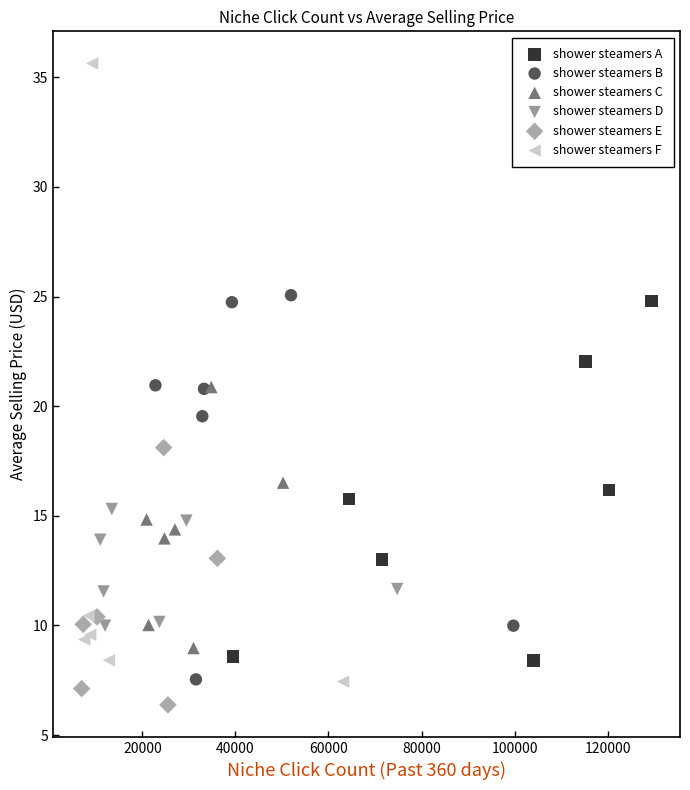

Which series reaches the maximum Y coordinate?

shower steamers F